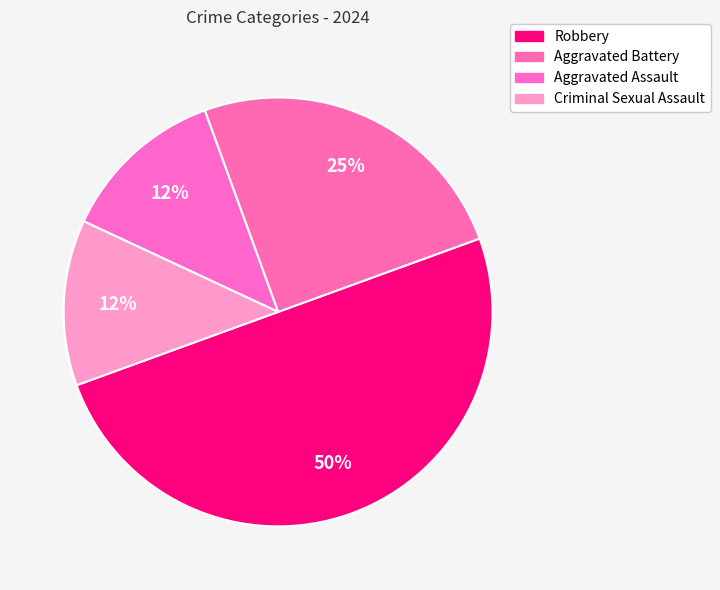

To the nearest percent, what is the difference between the Robbery and Aggravated Assault slice percentages?

38%